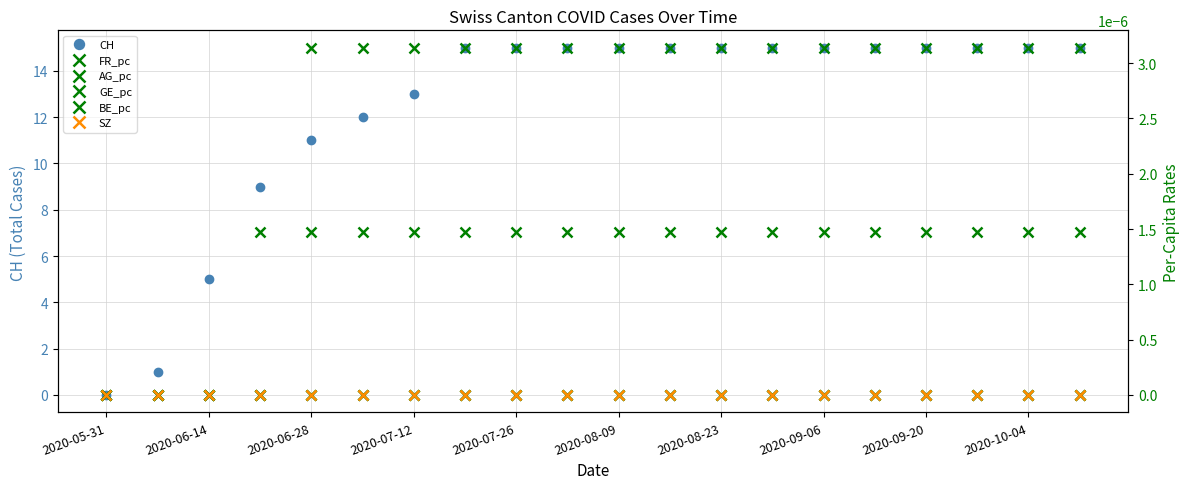

What is the label of the 20th point from the right?

2020-05-31